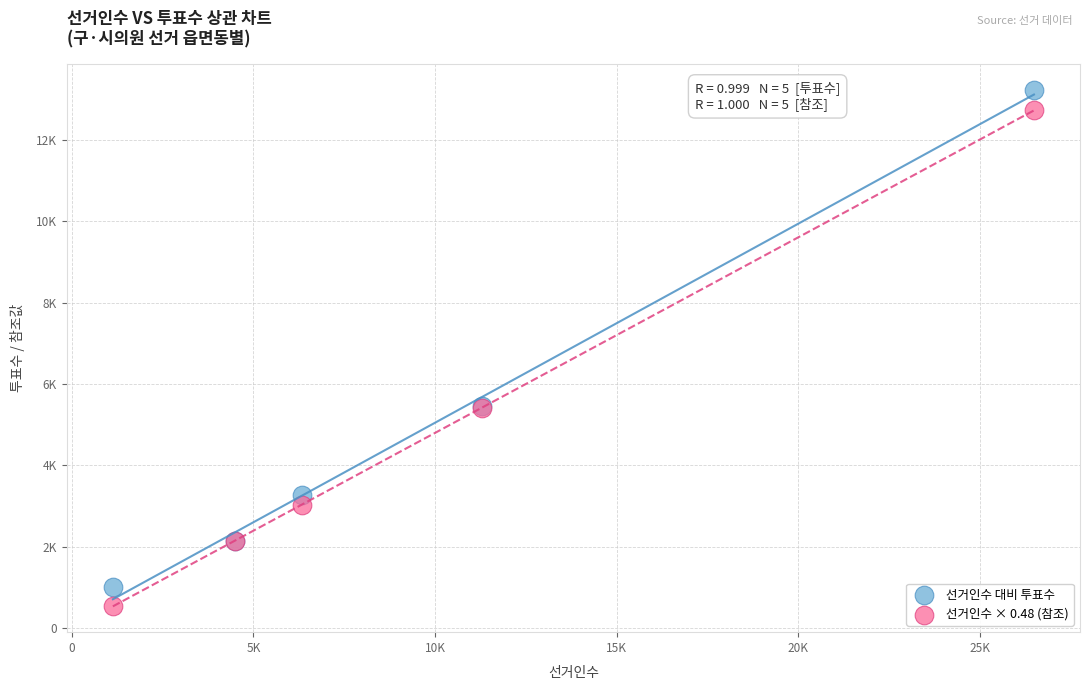

What are all the series names shown in the legend?

선거인수 대비 투표수, 선거인수 × 0.48 (참조)